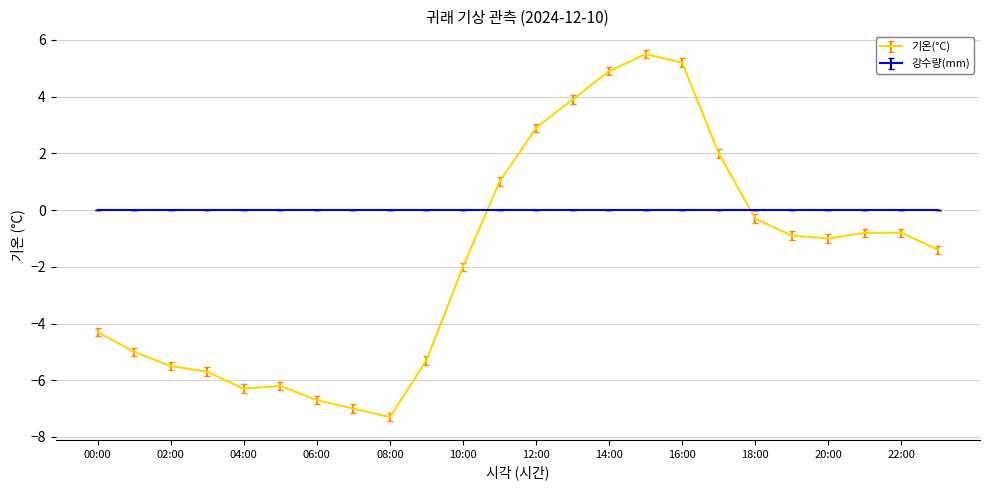

Which series has the widest spread of values?

기온(°C)